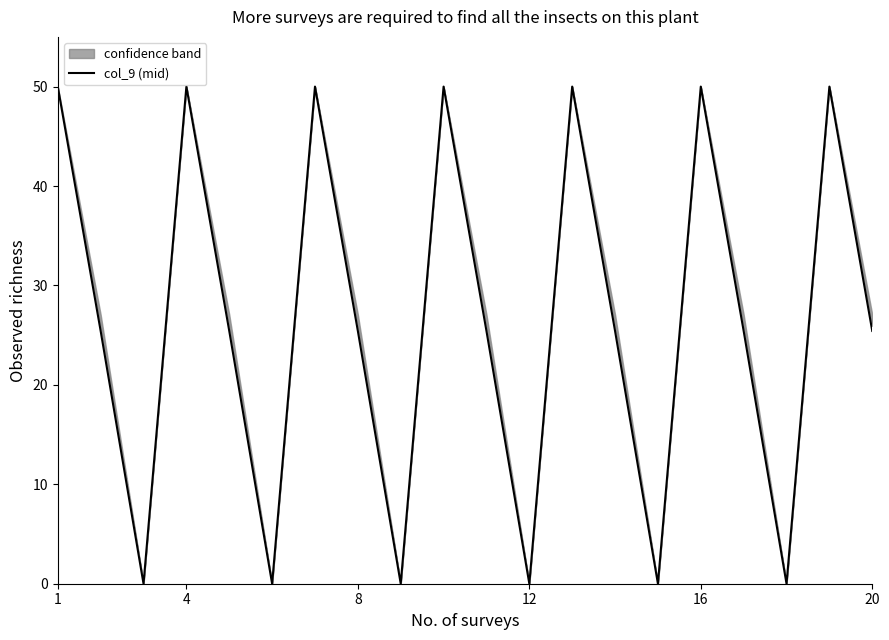

True or false: col_9 (mid) has a value of 50.0 at 16.

True